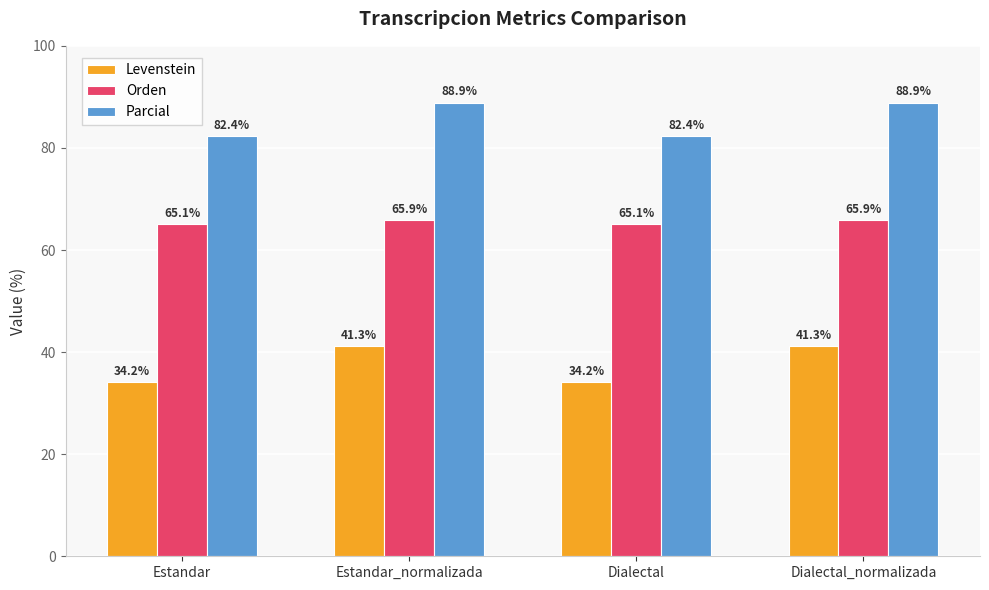

What is the difference between the maximum and minimum values in the Orden series?

0.8